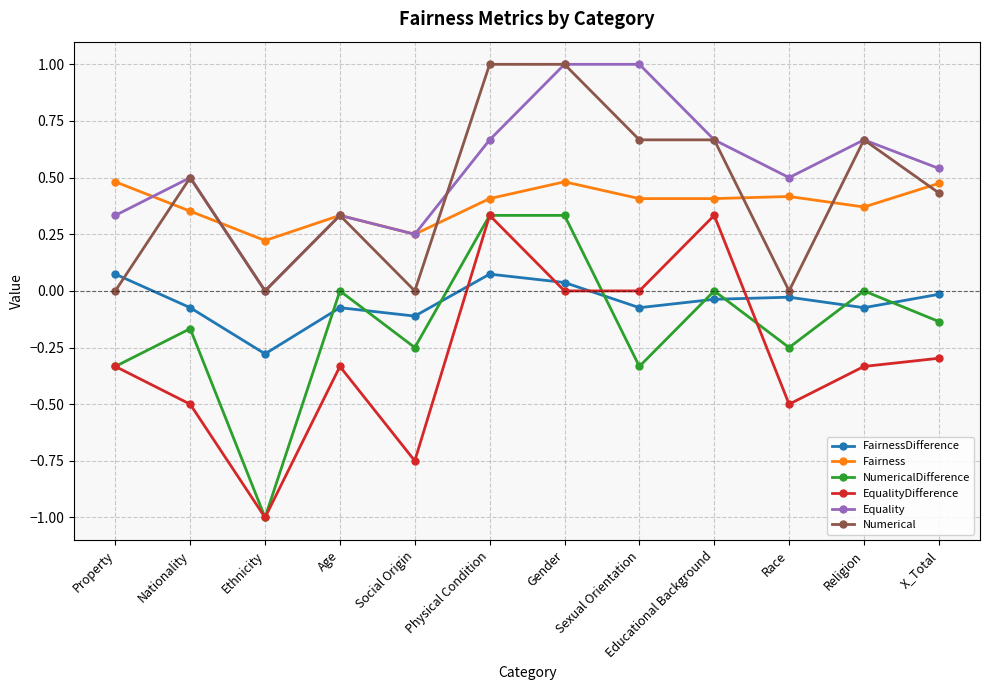

Where is the first local minimum for NumericalDifference?

Ethnicity